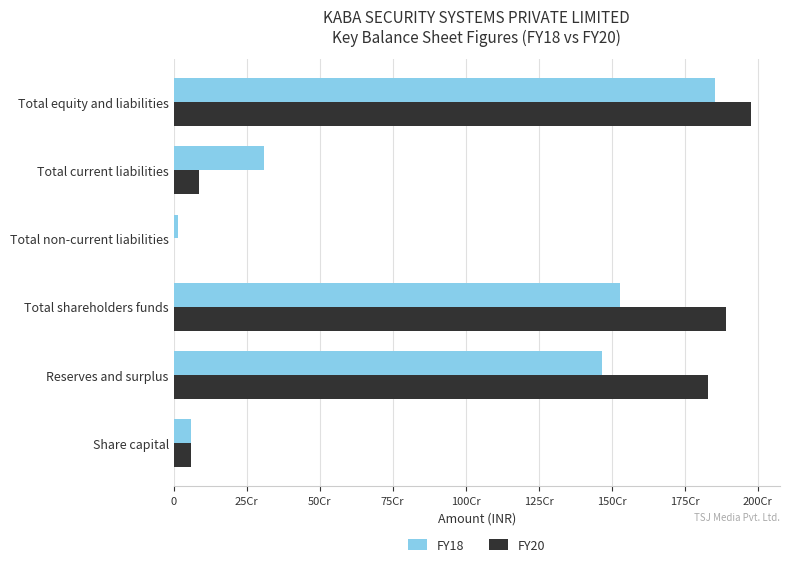

What are all the series names shown in the legend?

FY18, FY20